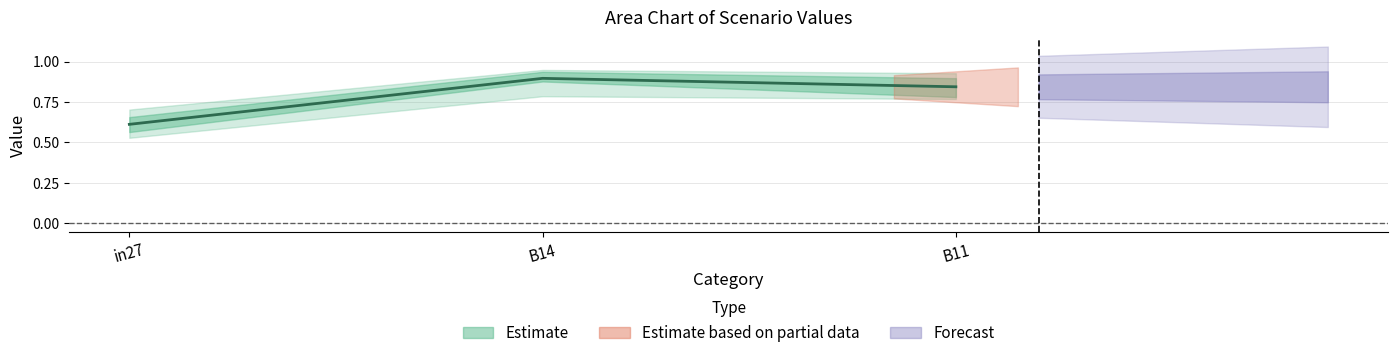

Reading left to right, transcribe all the data shown in this chart.

0.6	0.9	0.8